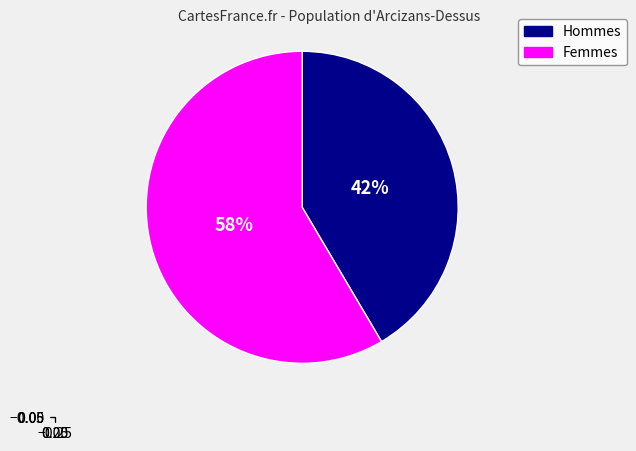

Is there any slice that represents more than half of the pie?

Yes